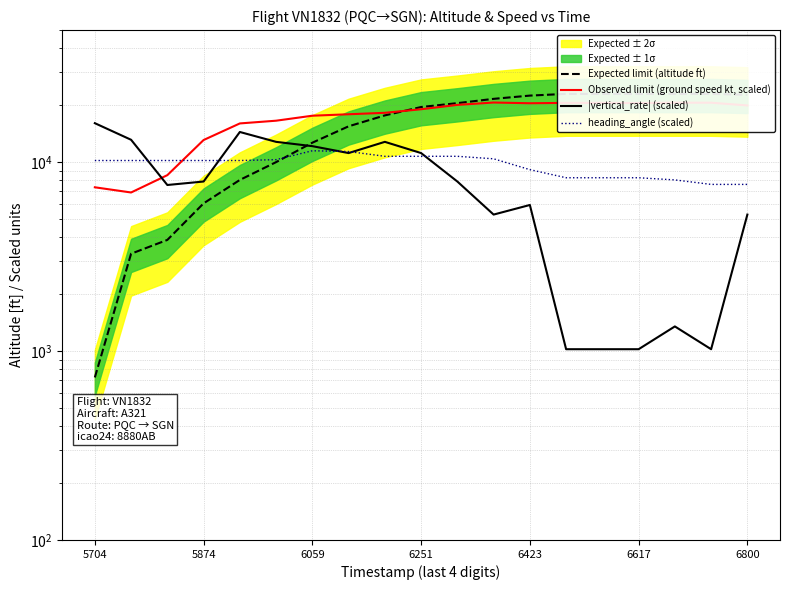

What are all the series names shown in the legend?

Expected limit (altitude ft), Observed limit (ground speed kt, scaled), |vertical_rate| (scaled), heading_angle (scaled)